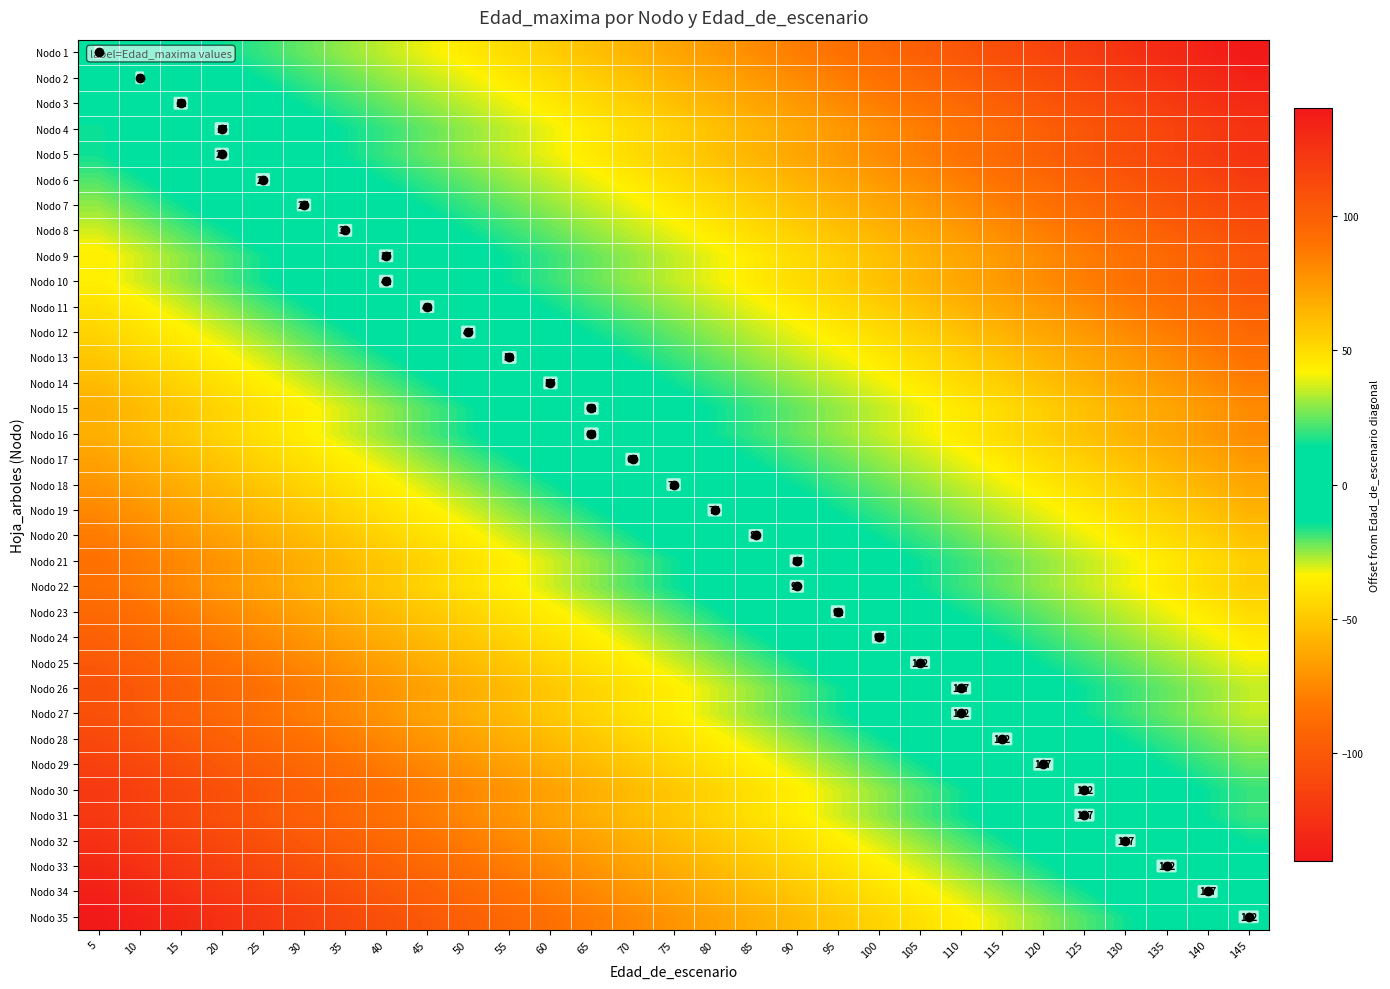

Is it true that Nodo 19 equals 17 at 80?

False